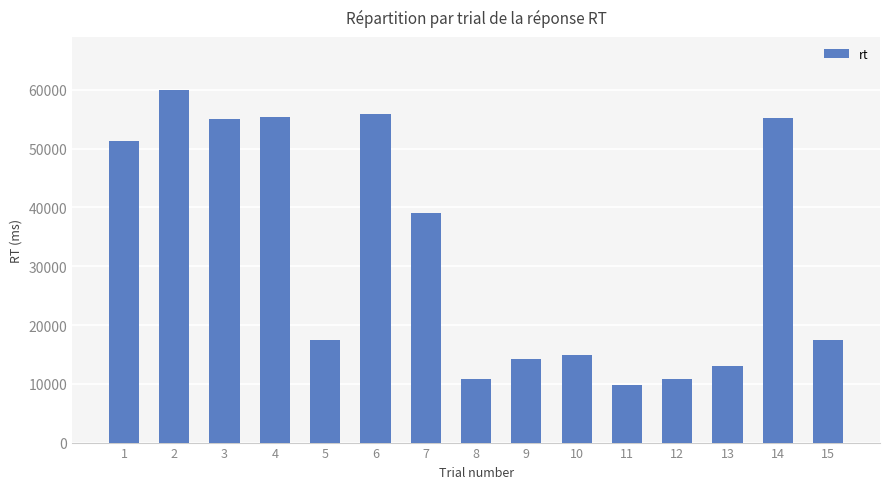

At which label does the data first exceed 17446?

1